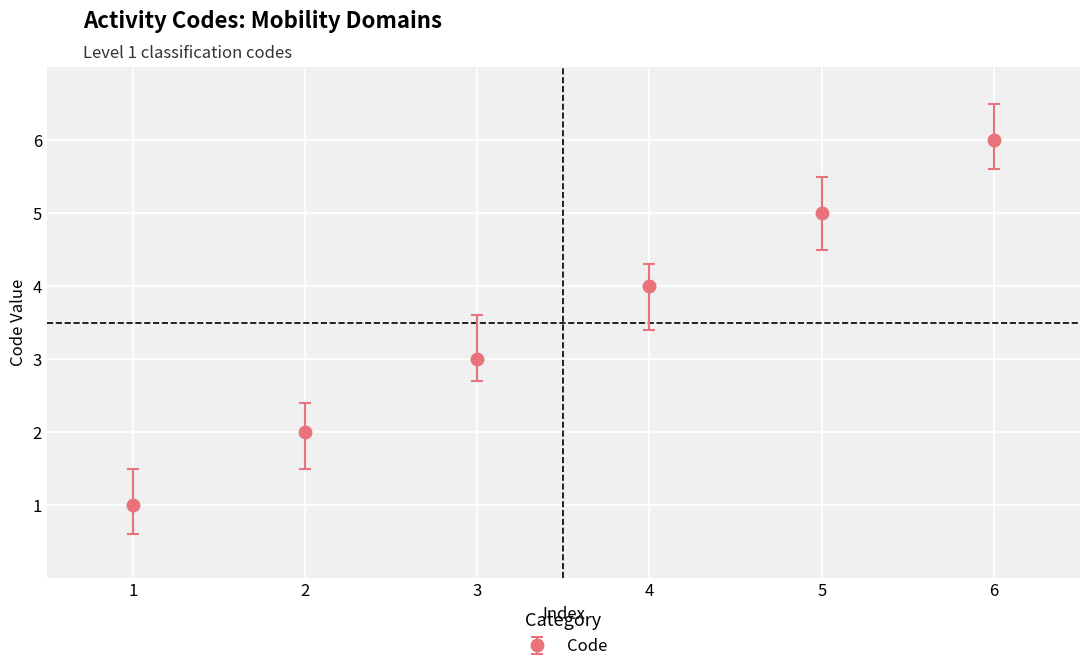

The value at 4 is 4. True or false?

True